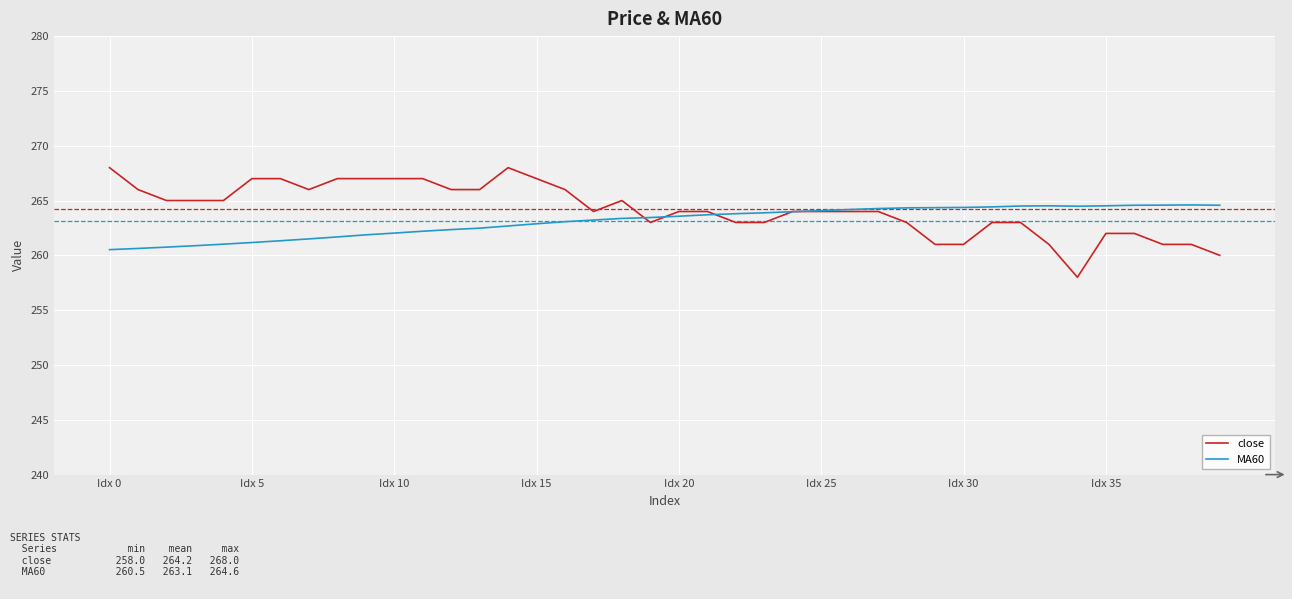

List the series in order of their peak value, highest first.

close, MA60